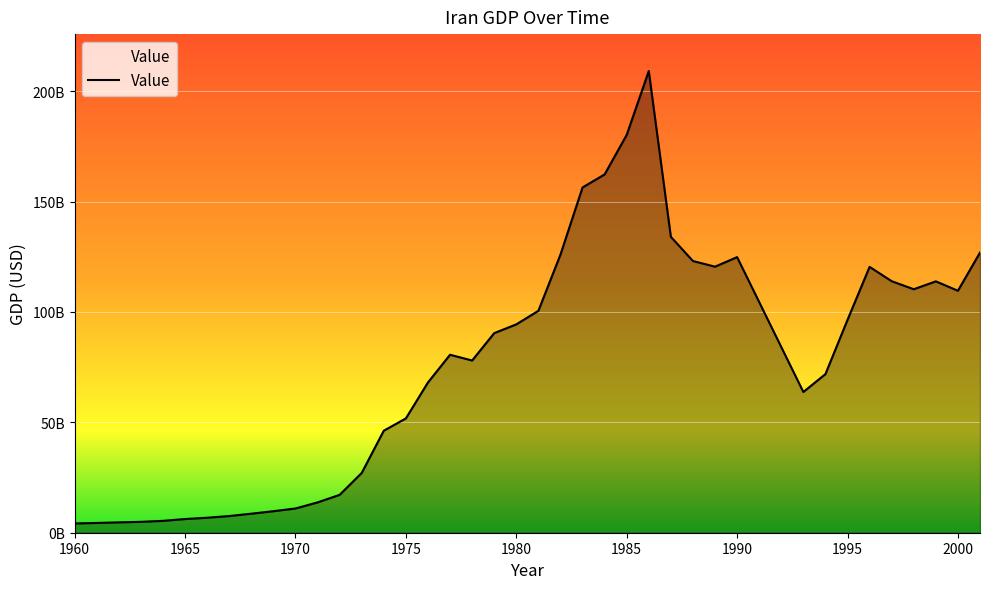

Reading left to right, transcribe all the data shown in this chart.

1960=4199134389.4	1961=4426949094.4	1962=4693566415.8	1963=4928628018.5	1964=5379845647.5	1965=6197319928.7	1966=6789938671.9	1967=7555383689.8	1968=8623172959.7	1969=9743089607.9	1970=10976245153.8	1971=13731801564.4	1972=17153463263.4	1973=27081698249.2	1974=46209092072.5	1975=51776222349.9	1976=68055295080.5	1977=80600122702.2	1978=77994316621.5	1979=90391877325.3	1980=94362275579.5	1981=100499312749.4	1982=125948756439.2	1983=156365156618.3	1984=162276728619.6	1985=180183629600.0	1986=209094561834.1	1987=134009995923.0	1988=123057861333.9	1989=120496362916.4	1990=124813263926.4	1993=63743623232.0	1994=71841461172.6	1995=96419225743.7	1996=120403931885.4	1997=113919163421.2	1998=110276913362.5	1999=113848450088.4	2000=109591707802.2	2001=126878750295.9